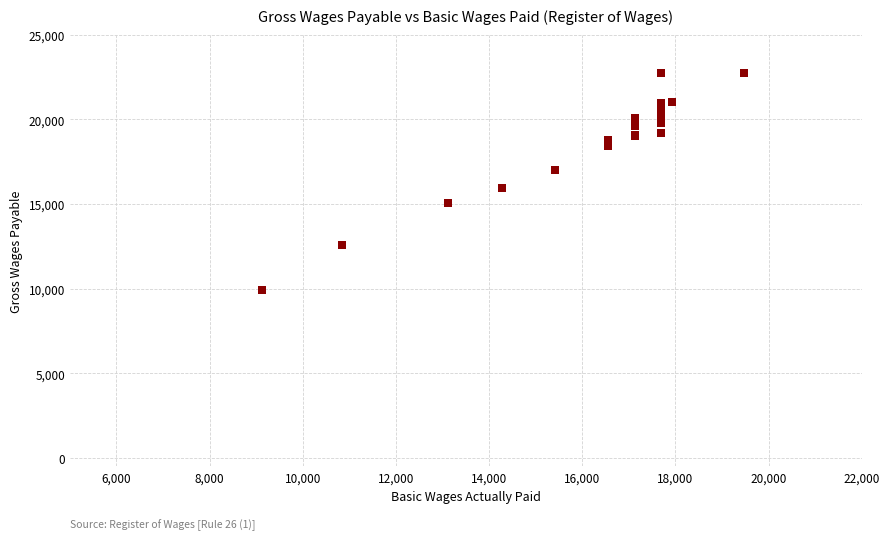

What Y value in the scatter plot is closest to 16306?

15913